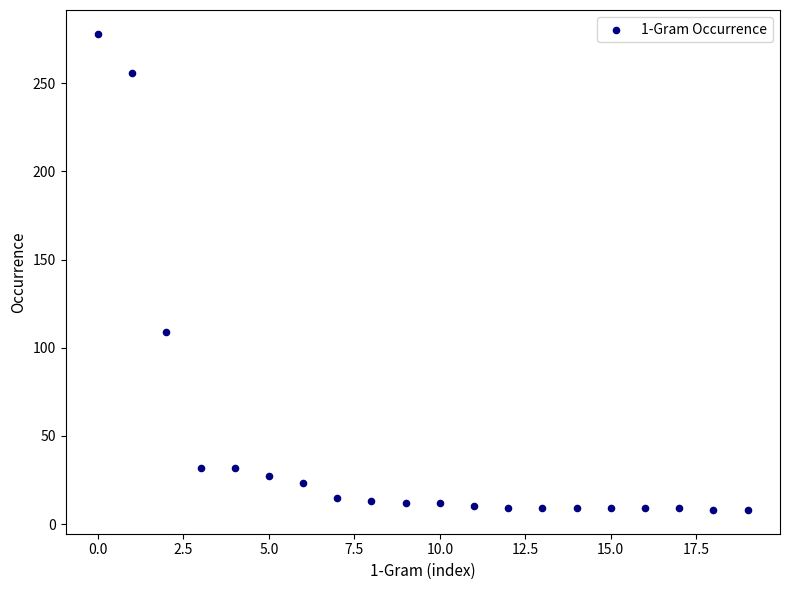

What is the range of Y values (max minus min)?

270